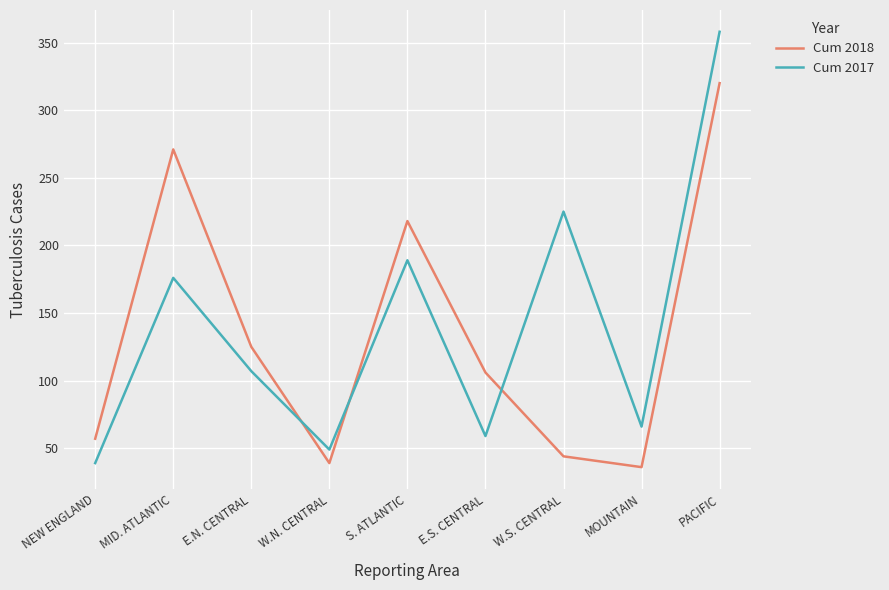

What is the difference between the second highest and second lowest values in the Cum 2017 series?

176